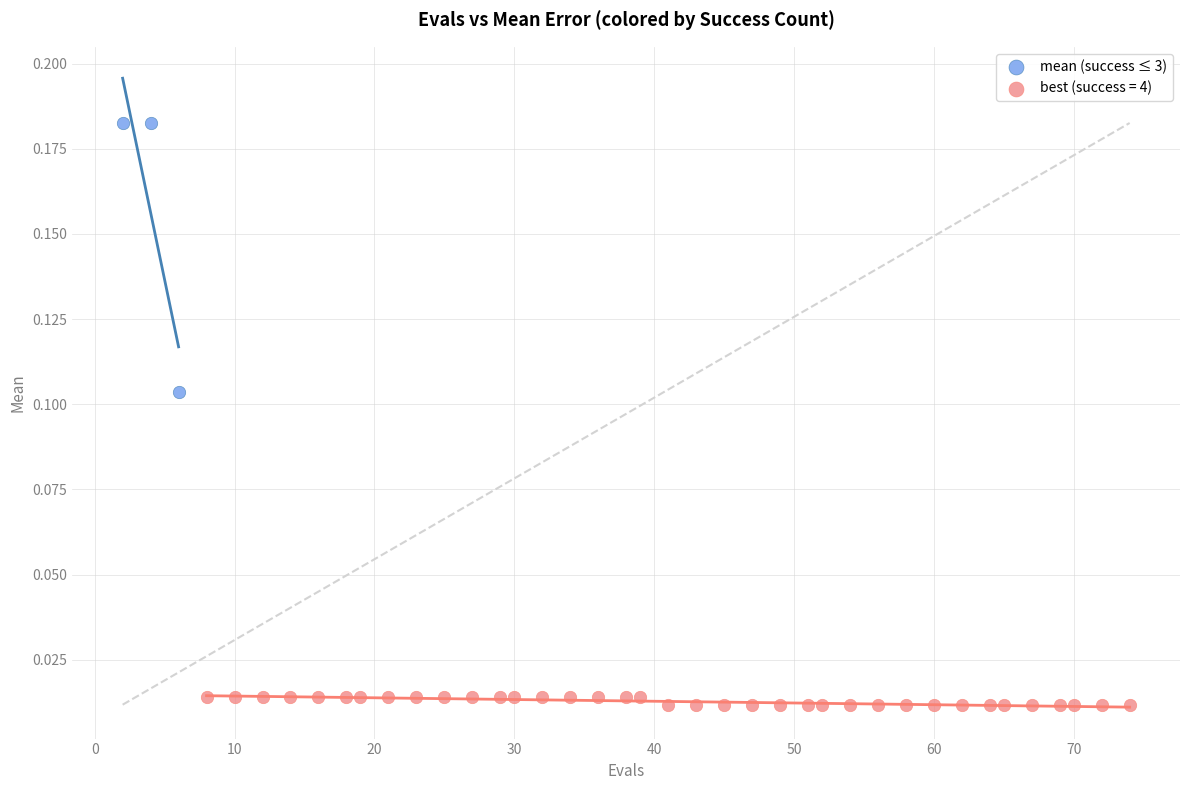

Which series reaches the minimum Y coordinate?

best (success = 4)